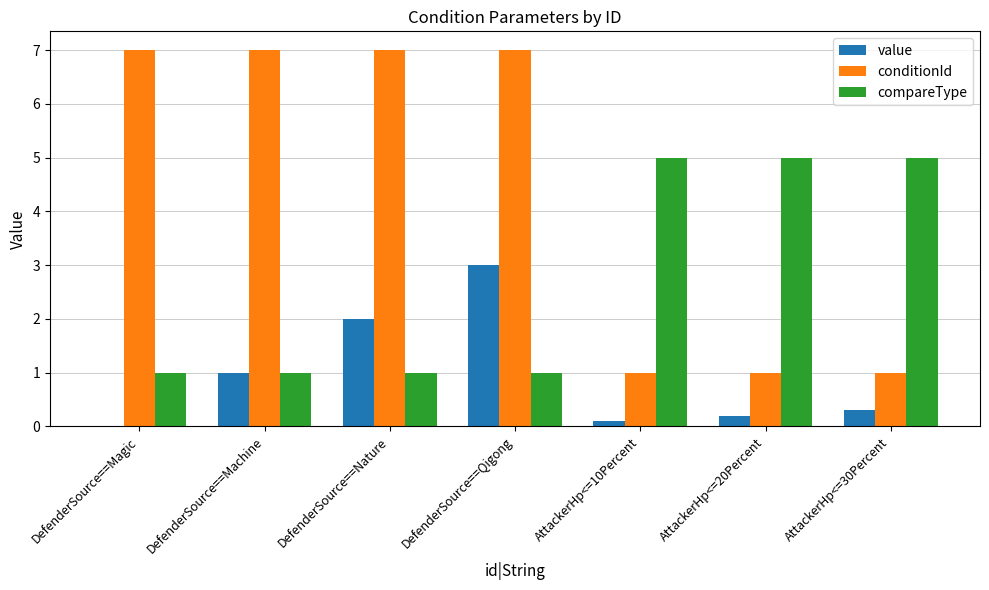

Are the bars horizontal?

No